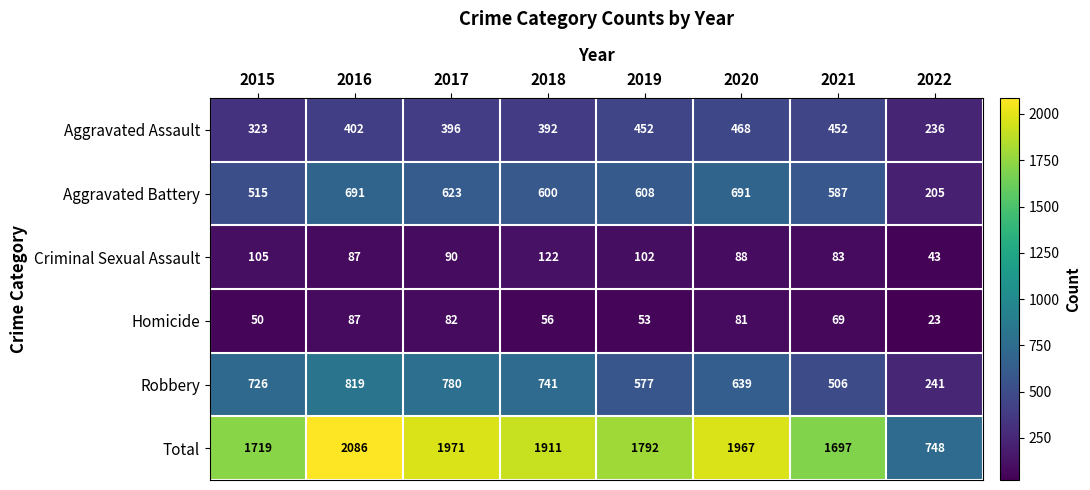

At 2017, list the series in order from smallest to largest.

Homicide, Criminal Sexual Assault, Aggravated Assault, Aggravated Battery, Robbery, Total